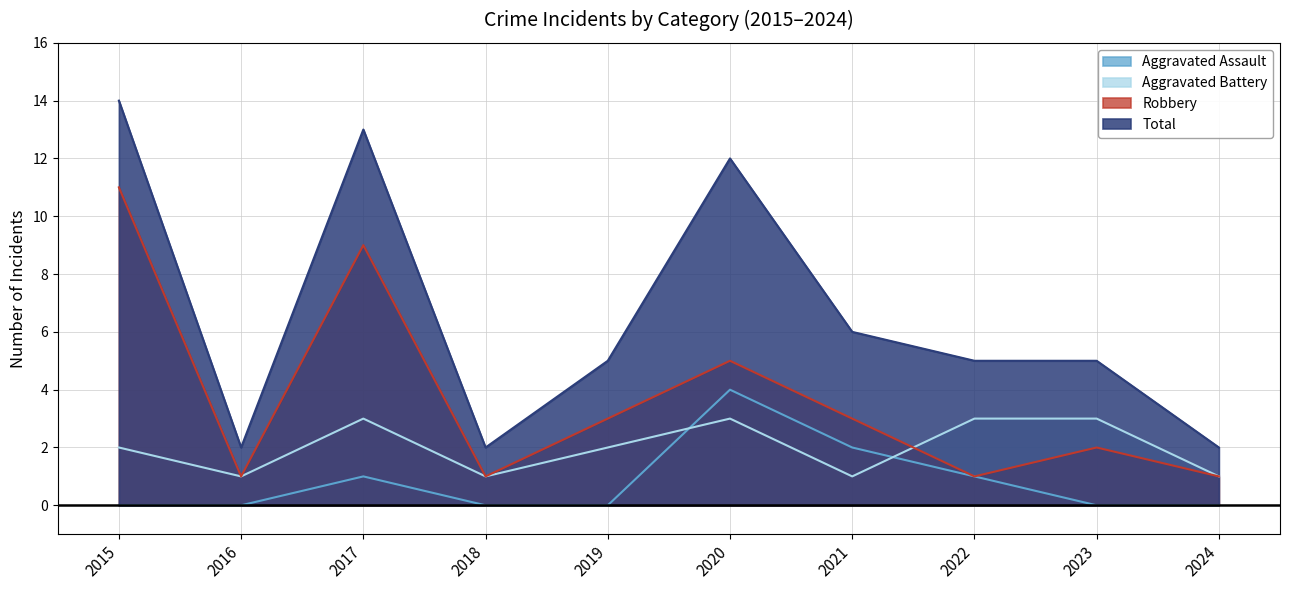

Is the value of Robbery at 2022 greater than the value of Aggravated Assault at 2019?

Yes